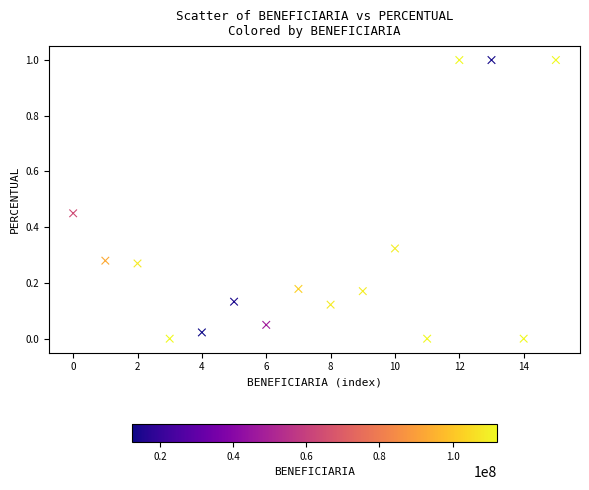

What is the range of Y values (max minus min)?

1.0